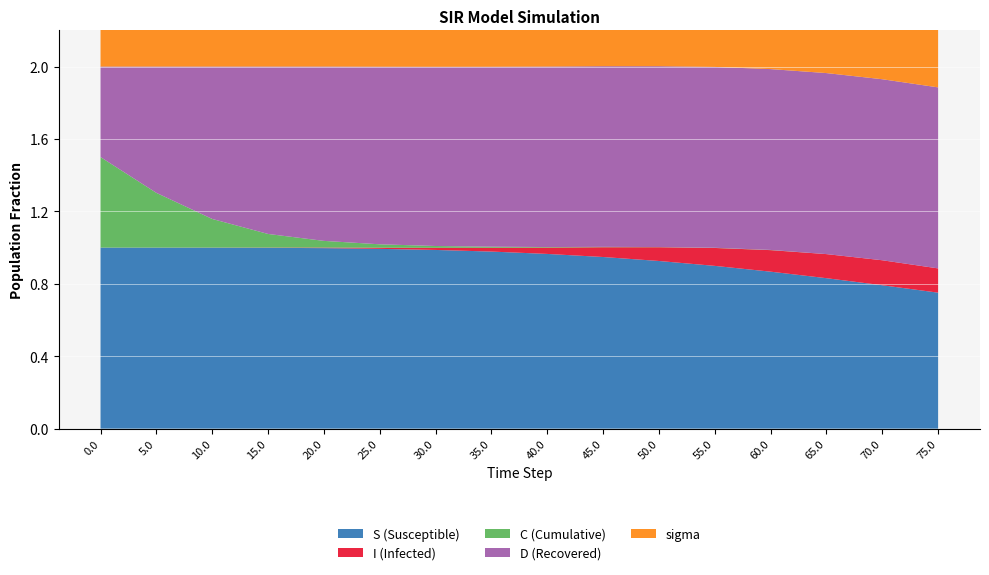

Reading left to right, list all the values displayed in this chart.

S: 1.0	1.0	1.0	1.0	1.0	1.0	1.0	1.0	1.0	0.9	0.9	0.9	0.9	0.8	0.8	0.8
I: 0.0	0.0	0.0	0.0	0.0	0.0	0.0	0.0	0.0	0.1	0.1	0.1	0.1	0.1	0.1	0.1
C: 0.5	0.3	0.2	0.1	0.0	0.0	0.0	0.0	0.0	0.0	0.0	0.0	0.0	0.0	0.0	0.0
D: 0.5	0.7	0.8	0.9	1.0	1.0	1.0	1.0	1.0	1.0	1.0	1.0	1.0	1.0	1.0	1.0
sigma: 0.5	0.5	0.5	0.5	0.5	0.5	0.5	0.5	0.5	0.5	0.5	0.5	0.5	0.5	0.5	0.5